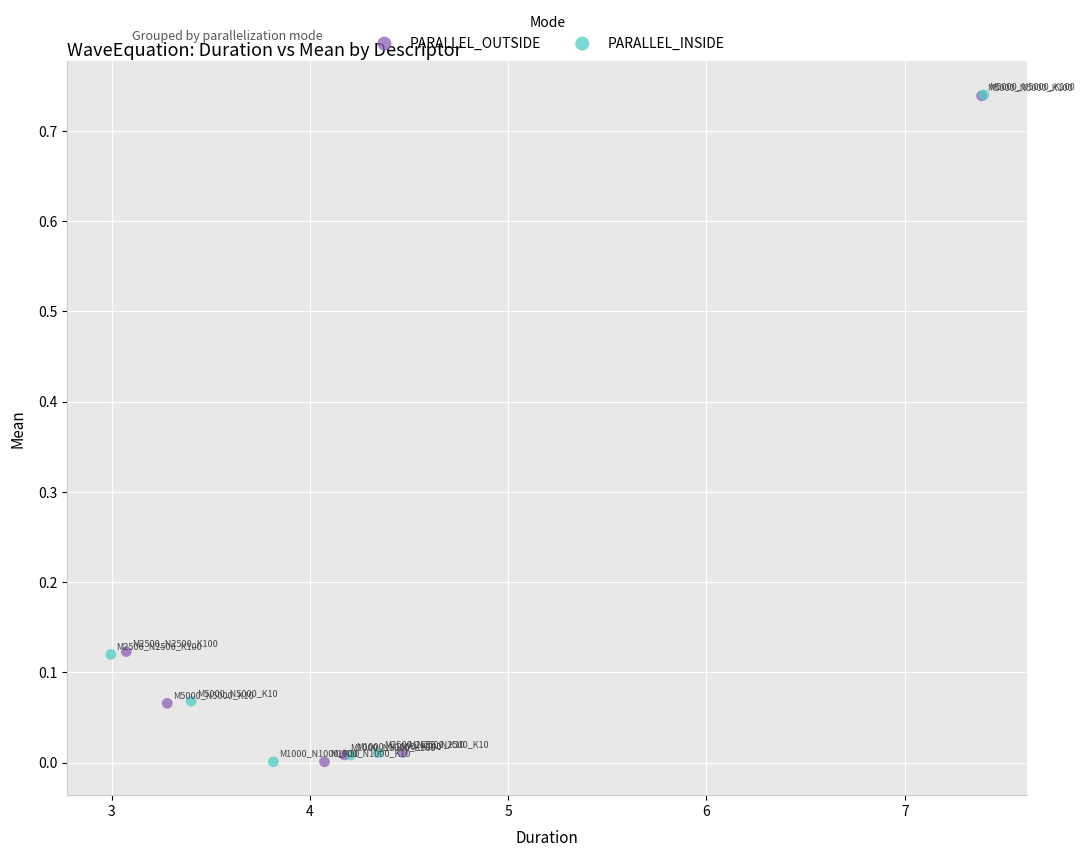

Which series has the widest spread of Y values?

PARALLEL_INSIDE